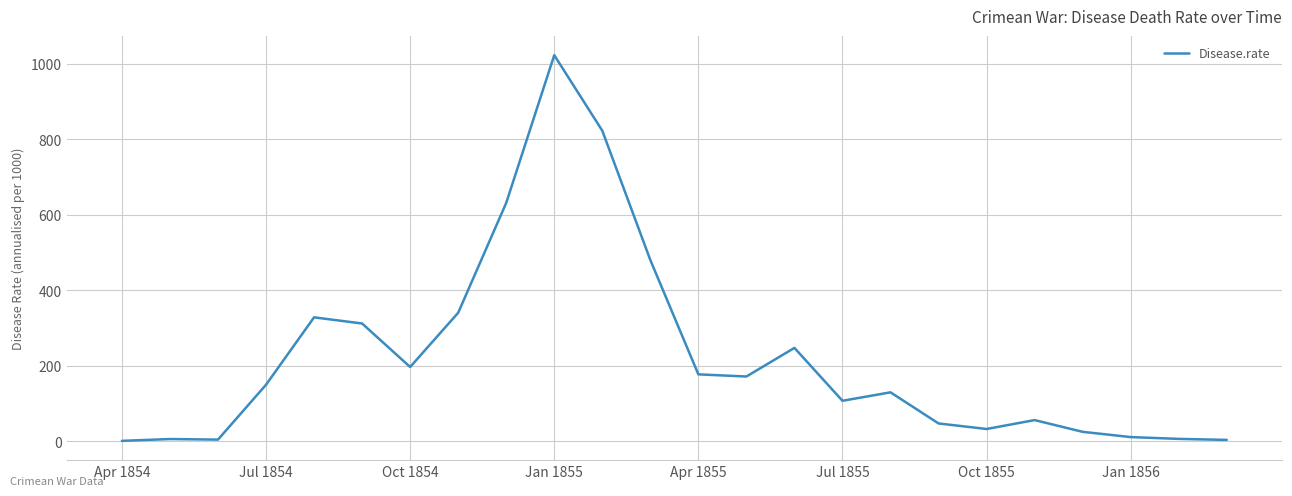

What is the maximum value shown in the chart?

1022.8